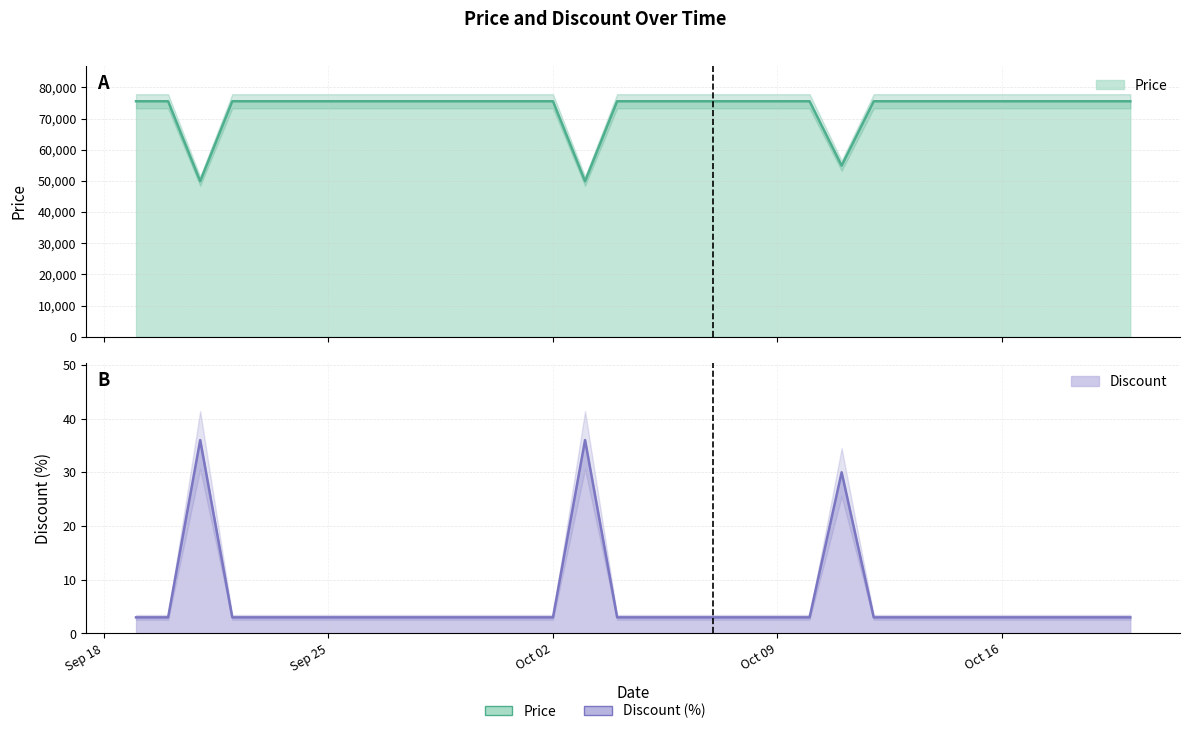

What are all the series names shown in the legend?

Price, Discount